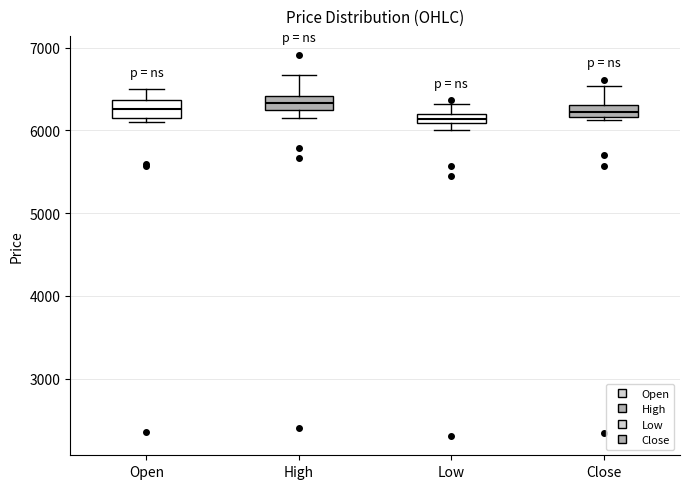

Where is the upper edge of the box for Open on the y-axis? The values are not printed on the chart, so give them approximately, as read against the axis.

6400